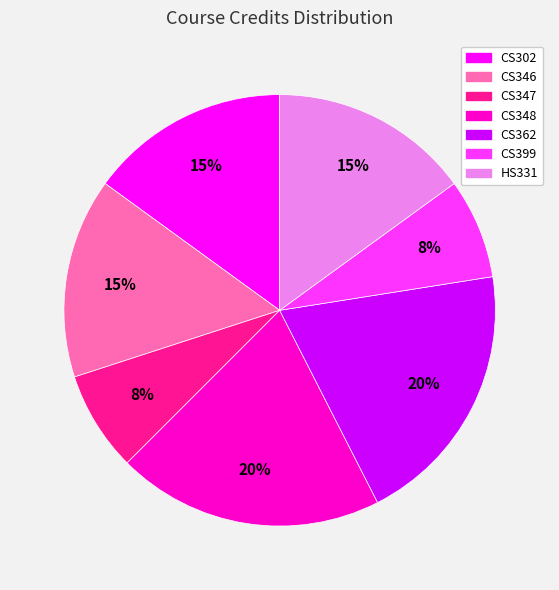

What is the ratio of the value at CS302 to the value at CS346?

1.0